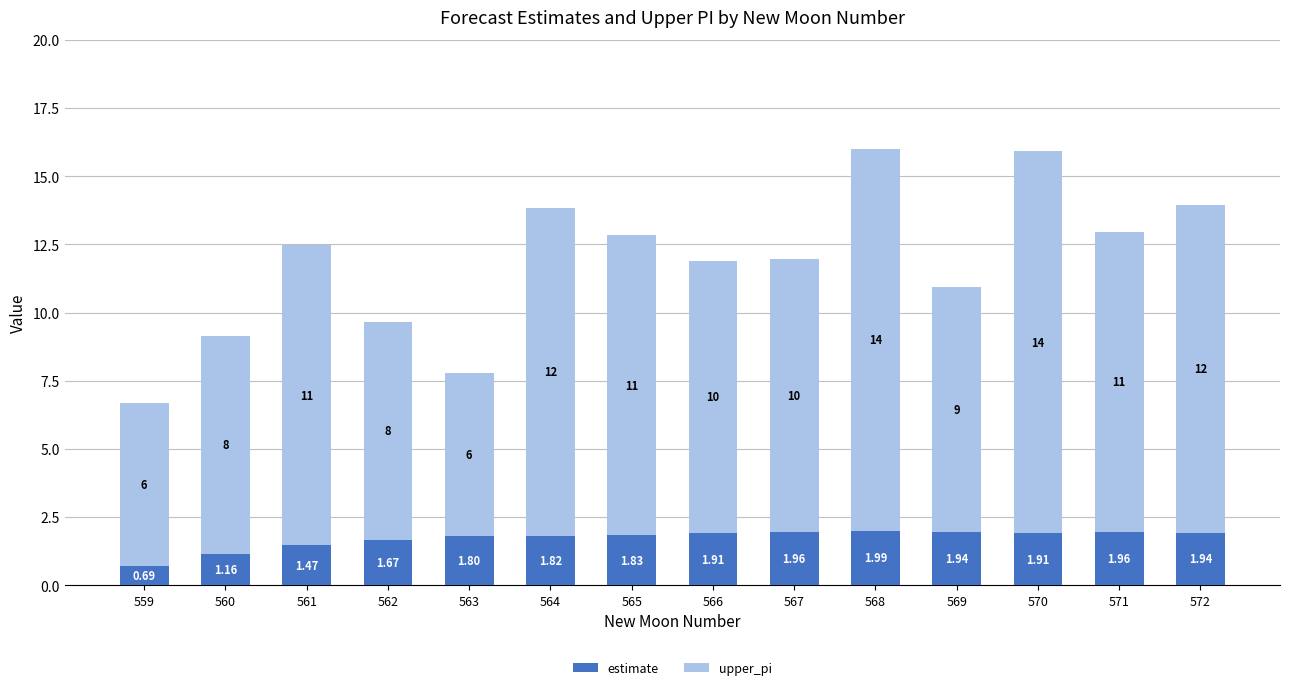

Is it true that estimate equals 1.8 at 564?

True